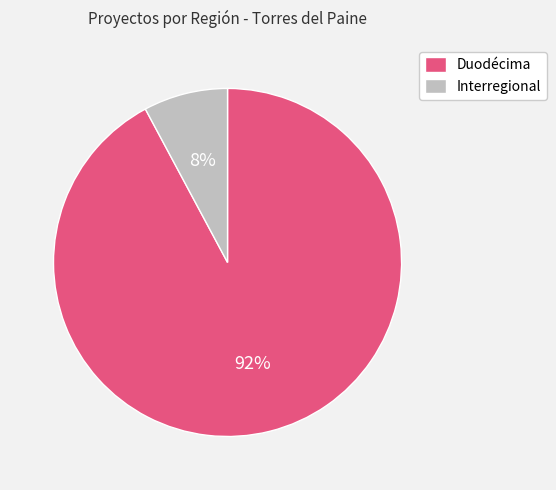

How many segments does this pie chart have?

2